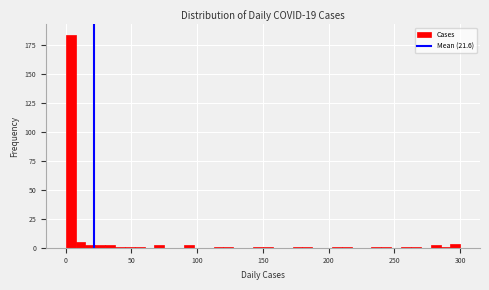

Around what value on the x-axis is the tallest bar? Give the approximate position of its centre, as read against the axis.

5